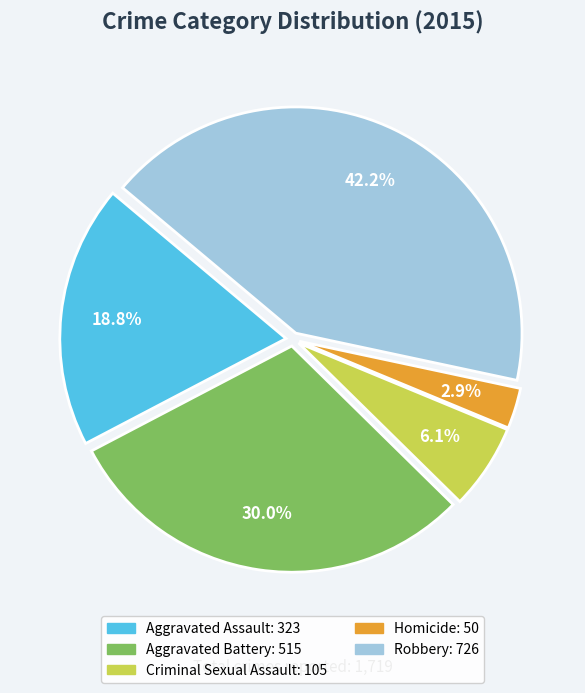

Count the number of slices in the pie.

5